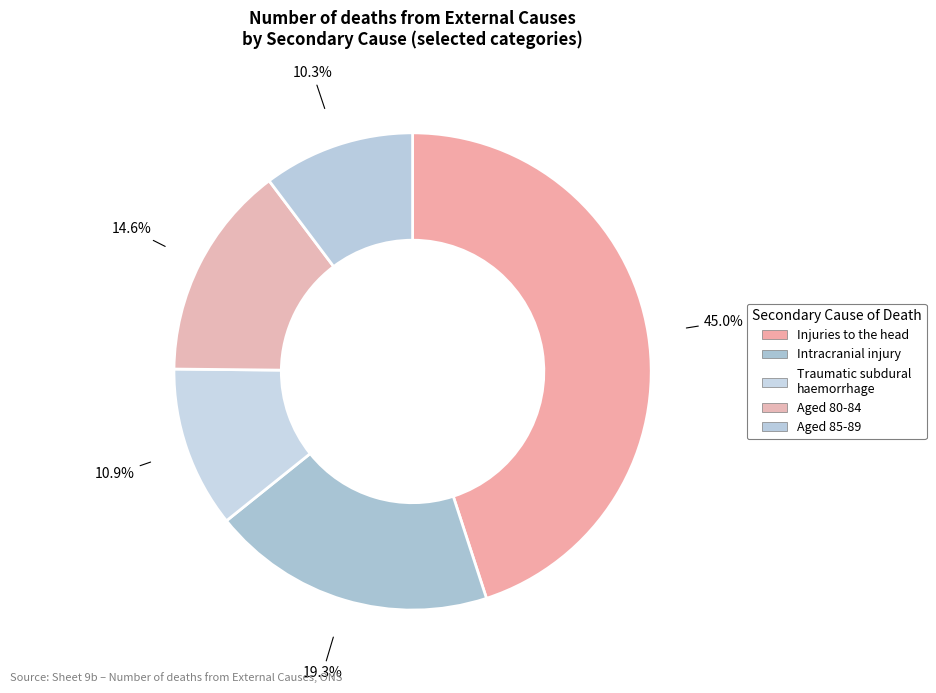

Count the number of slices in the pie.

5